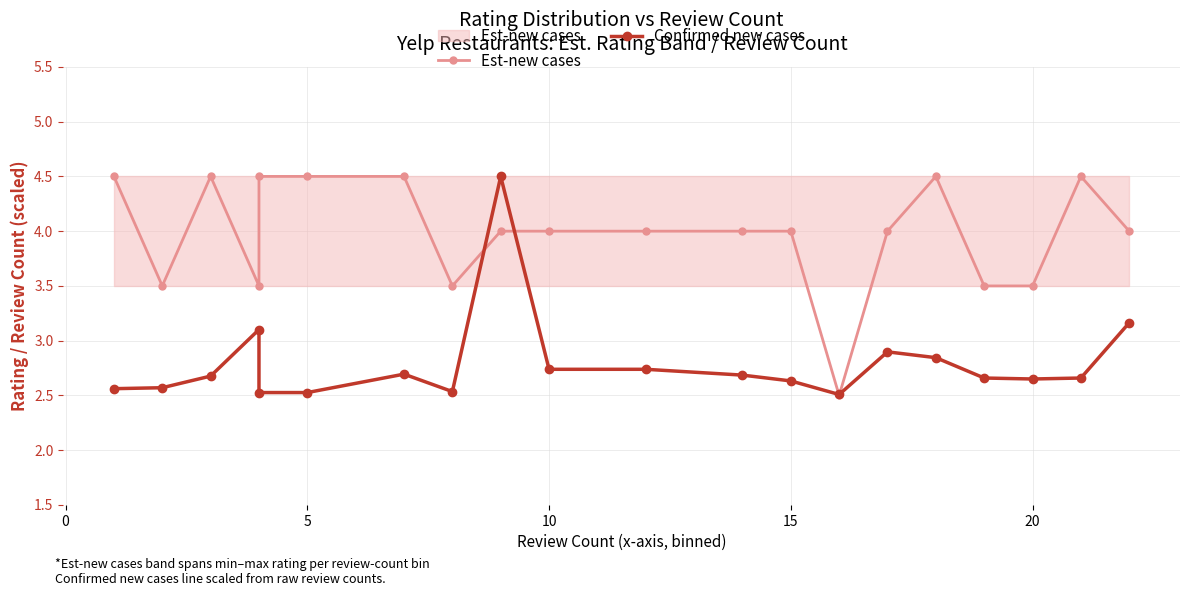

True or false: Est-new cases and Confirmed new cases cross at least once.

True